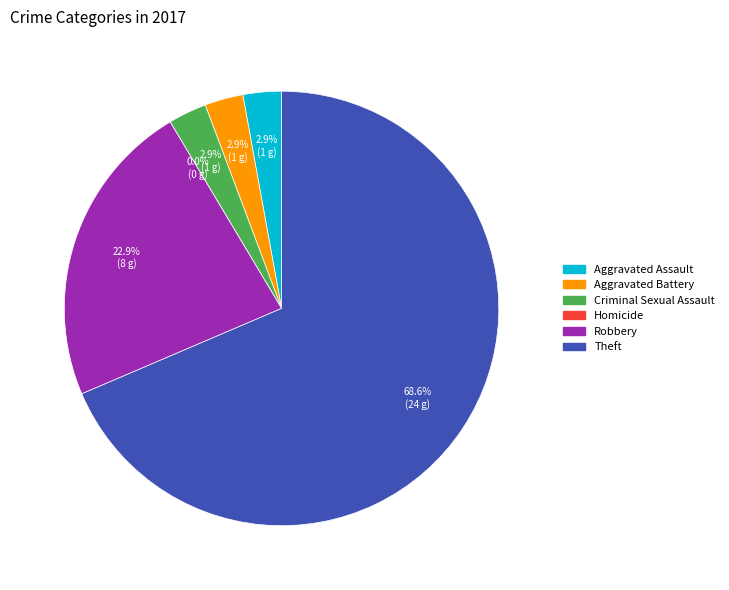

Count the number of slices in the pie.

6